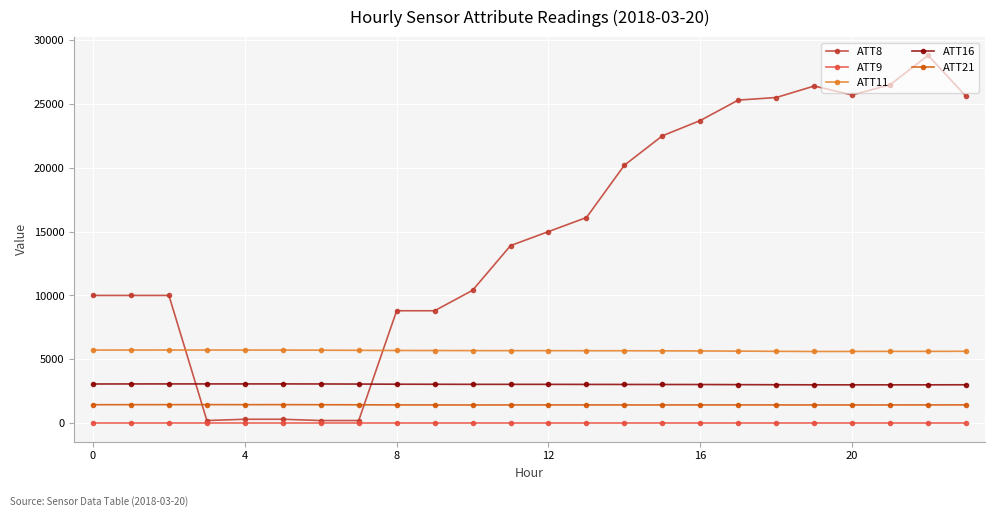

What is the difference between the maximum and minimum values in the ATT21 series?

25.5